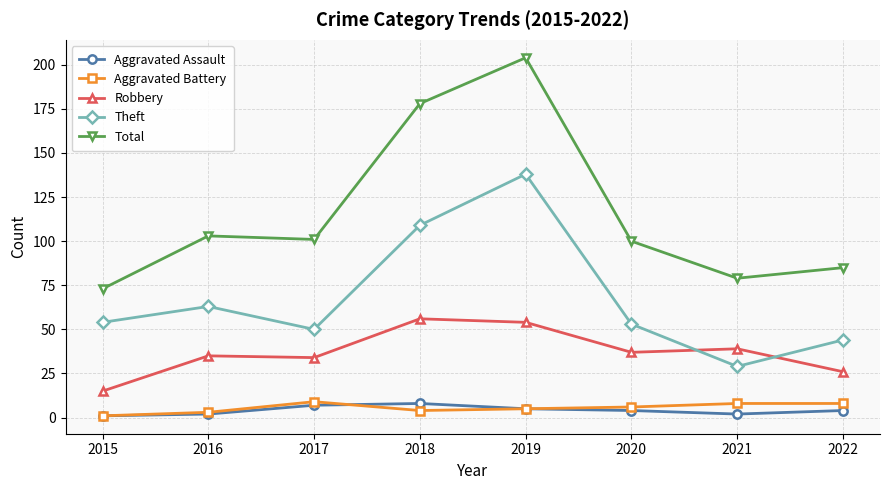

What is the maximum value for Aggravated Assault?

8